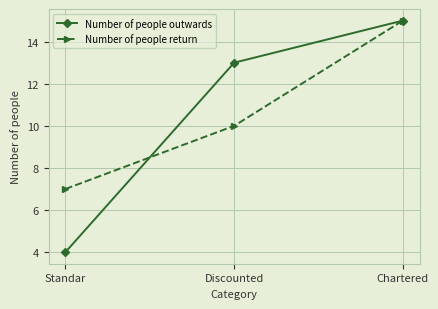

Reading left to right, extract all data points from this chart.

Number of people outwards: Standar=4	Discounted=13	Chartered=15
Number of people return: Standar=7	Discounted=10	Chartered=15